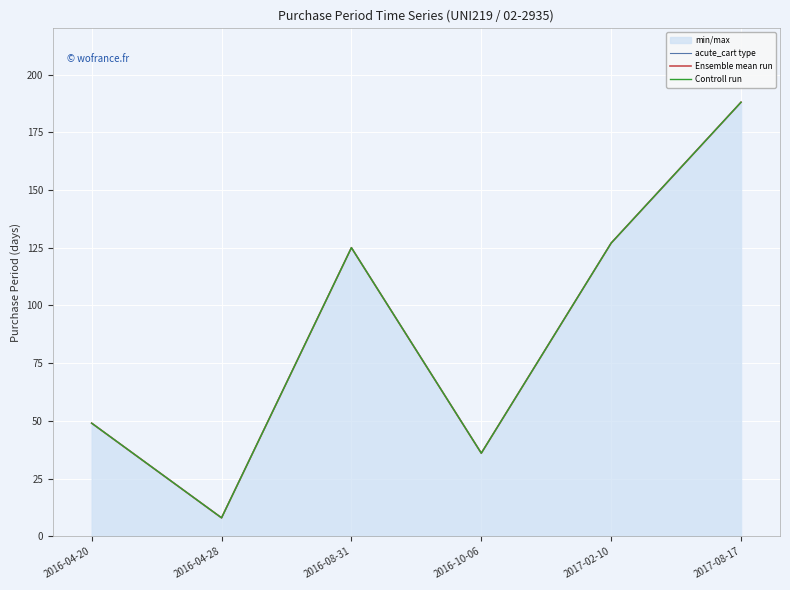

True or false: acute_cart type and Controll run intersect in this chart.

False